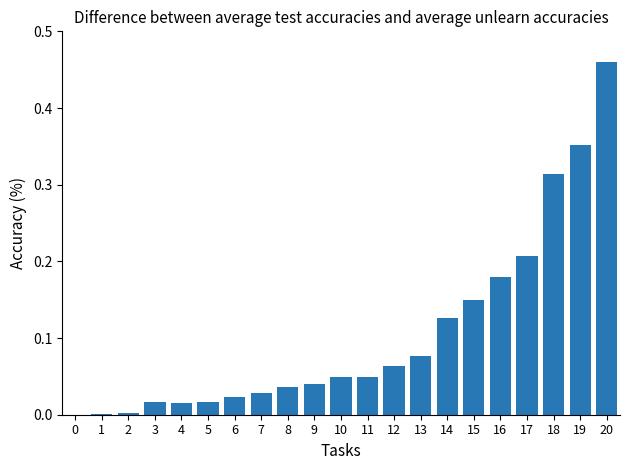

What is the sum of all values?

2.2